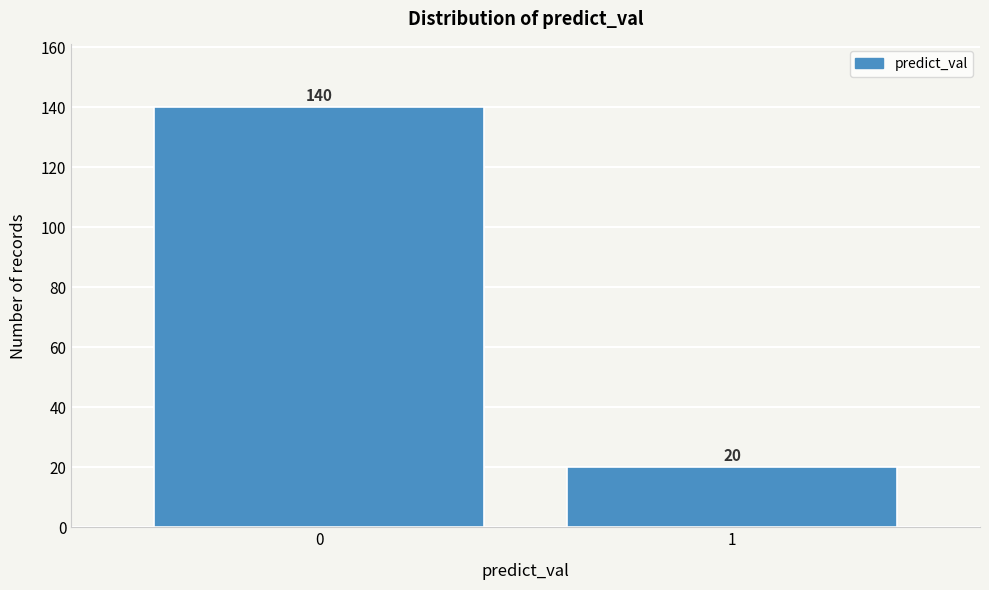

Reading left to right, transcribe all the data shown in this chart.

140	20